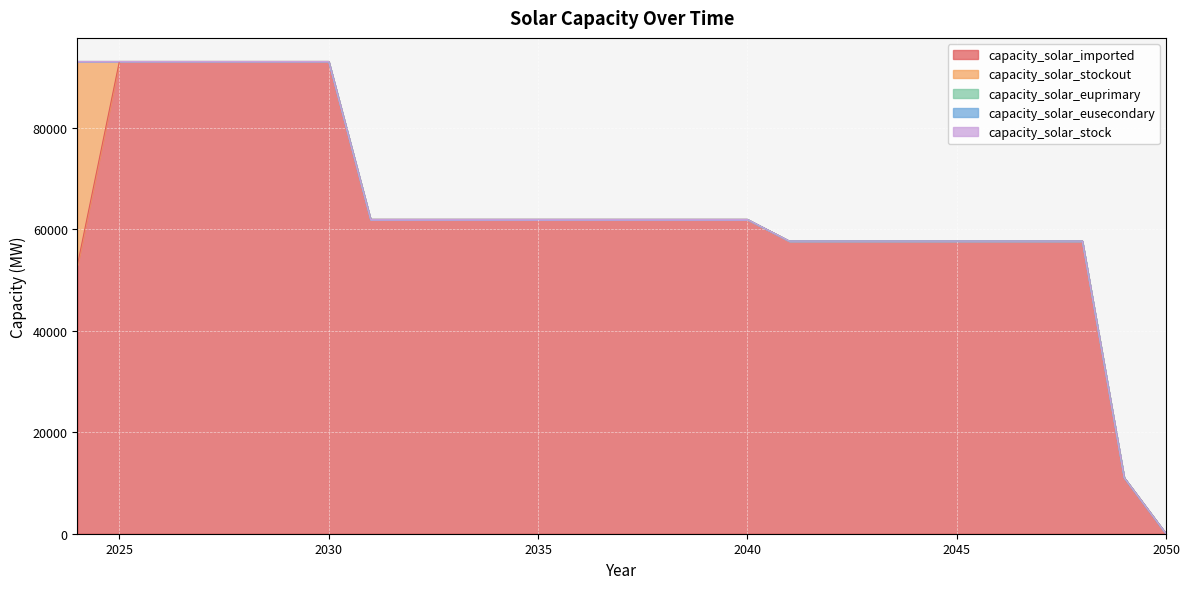

Count the number of data series in this chart.

5